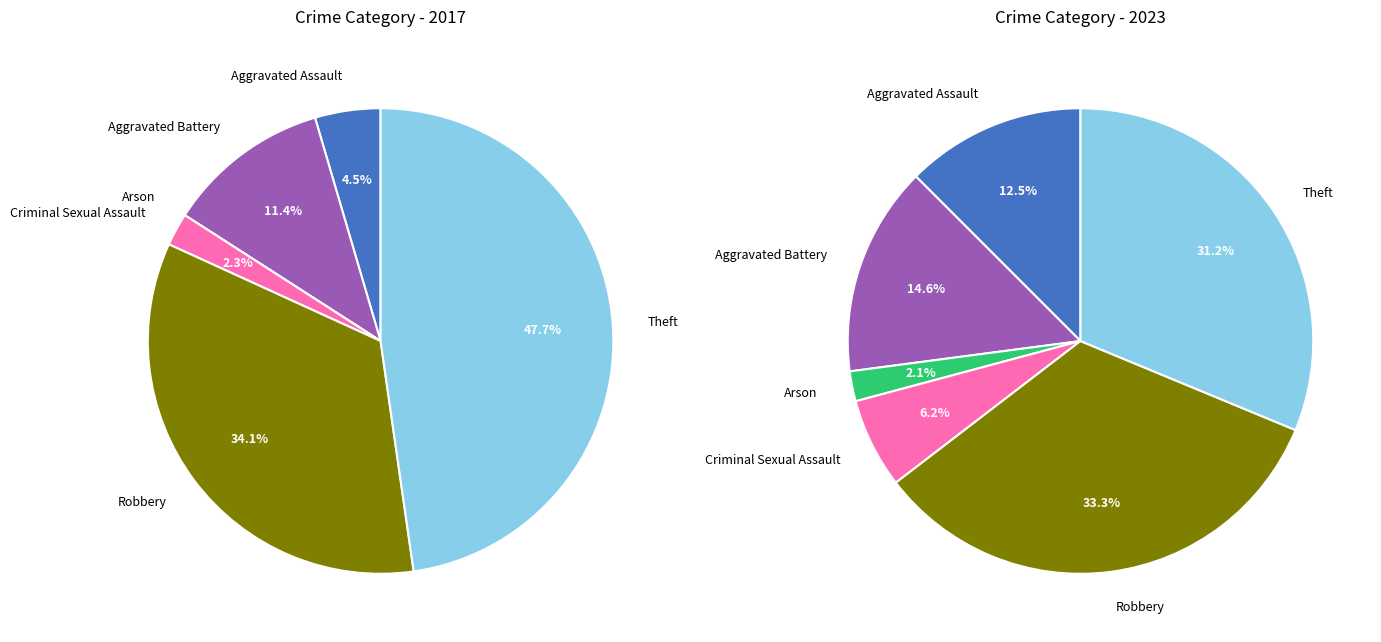

Is it true that Aggravated Battery is 28% of the pie?

False